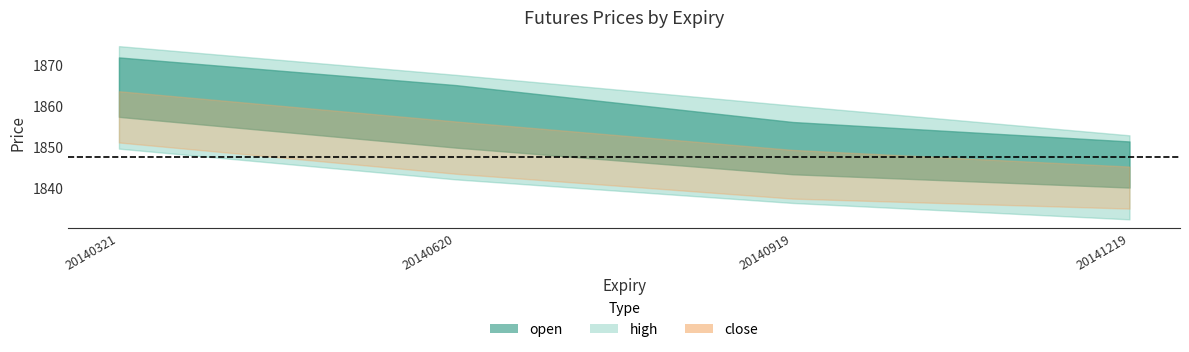

What is the sum of all close values?

7390.2